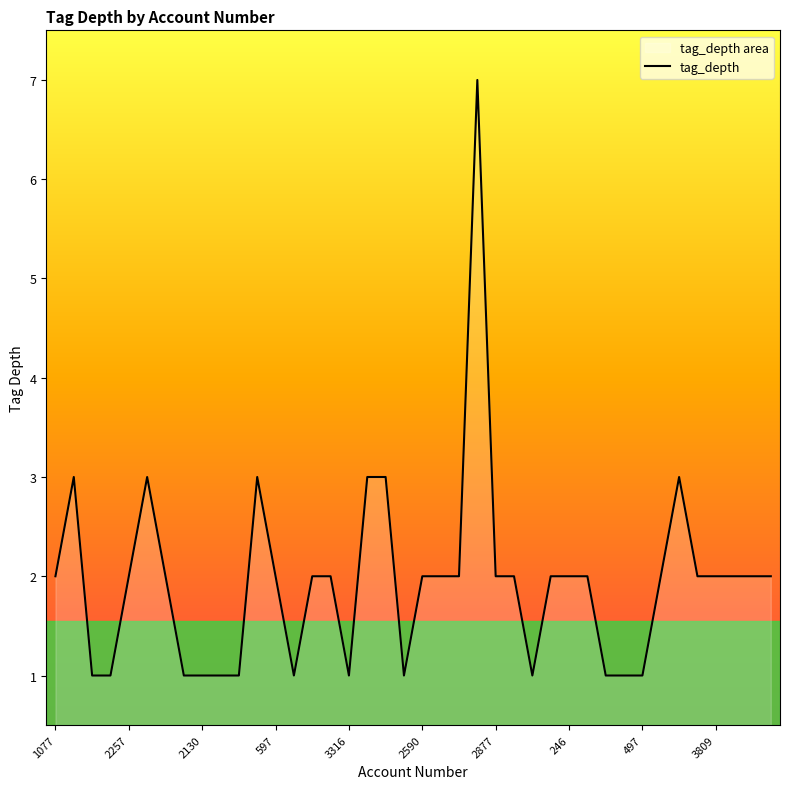

What is the sum of the values at 2764 and 2710?

5